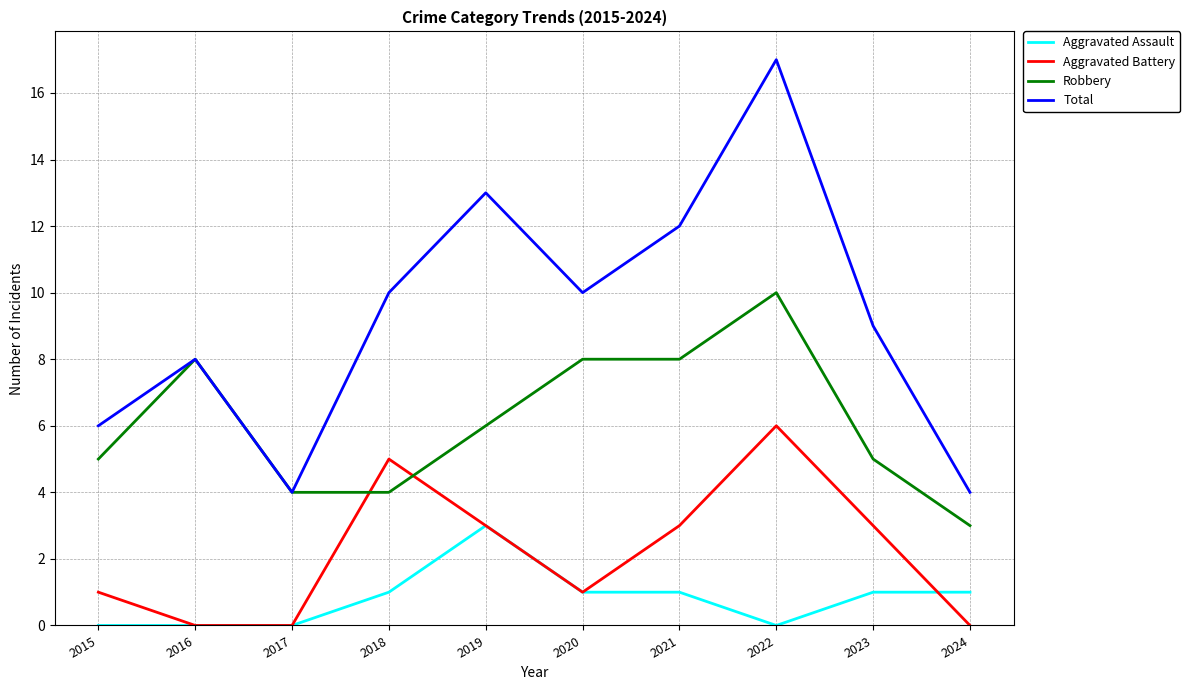

What is the difference between the second highest and second lowest values in the Robbery series?

4